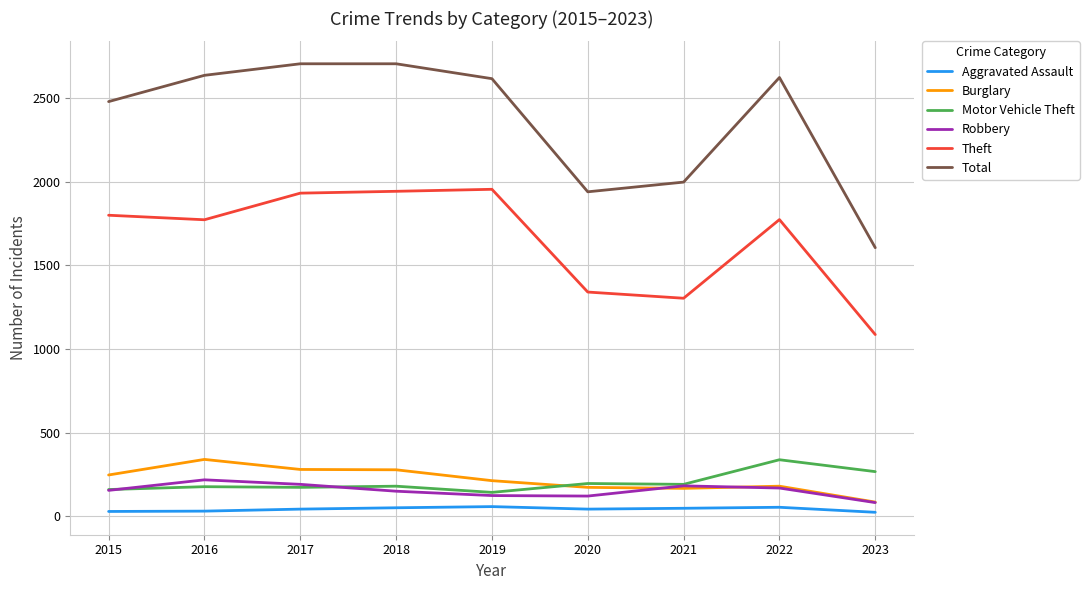

Which series has the largest total across all categories?

Total